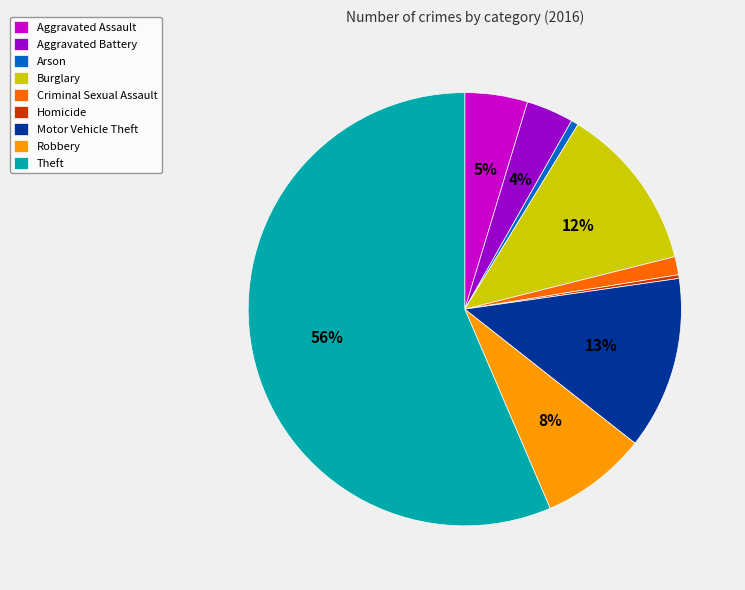

Between Motor Vehicle Theft and Aggravated Assault, which is larger?

Motor Vehicle Theft